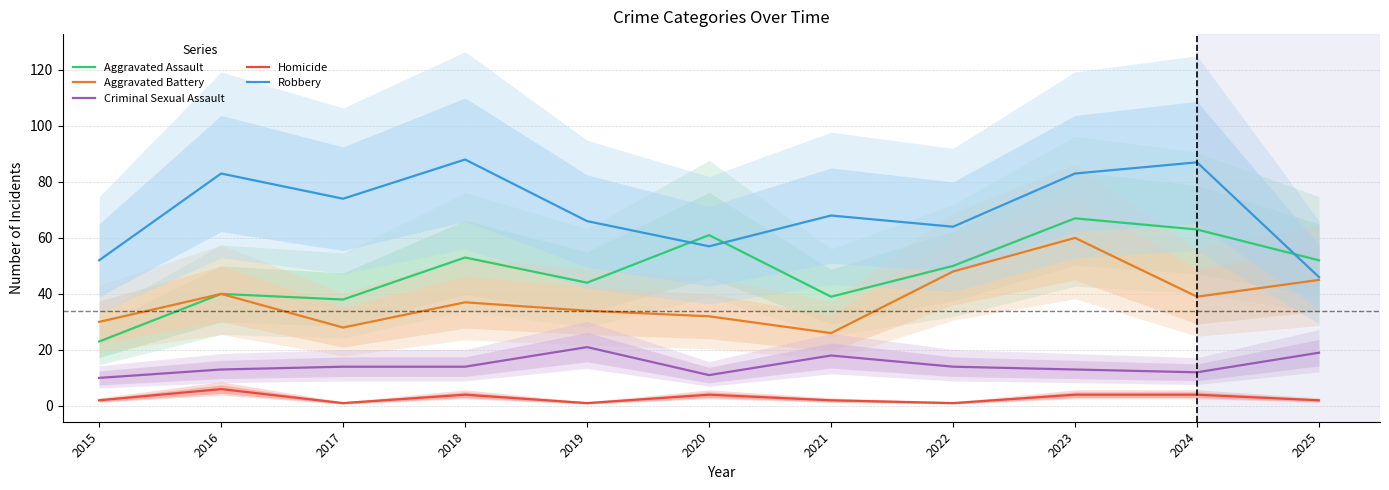

The value of Homicide at 2022 is 2. True or false?

False